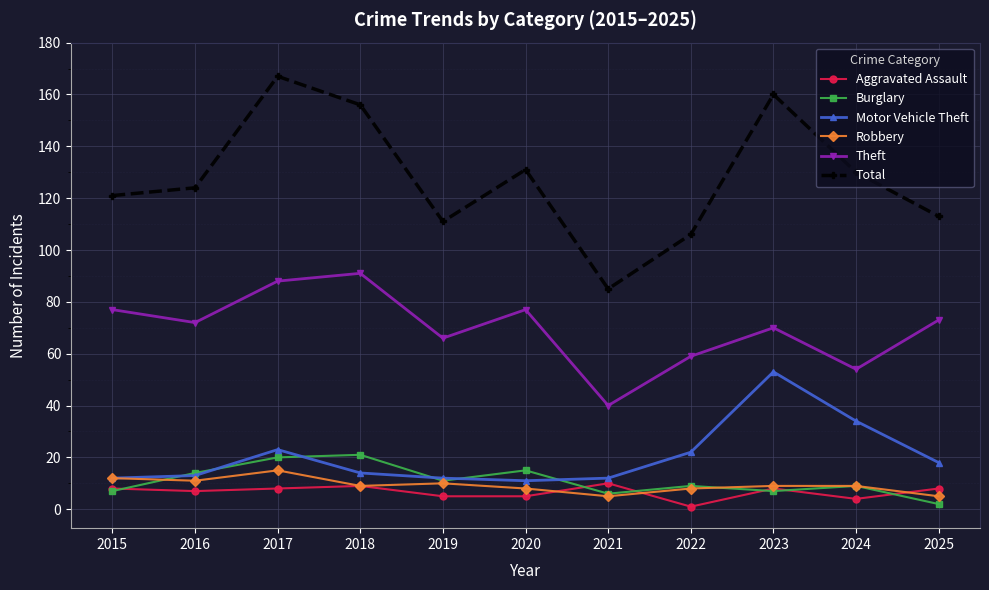

Where is the first local maximum for Total?

2017